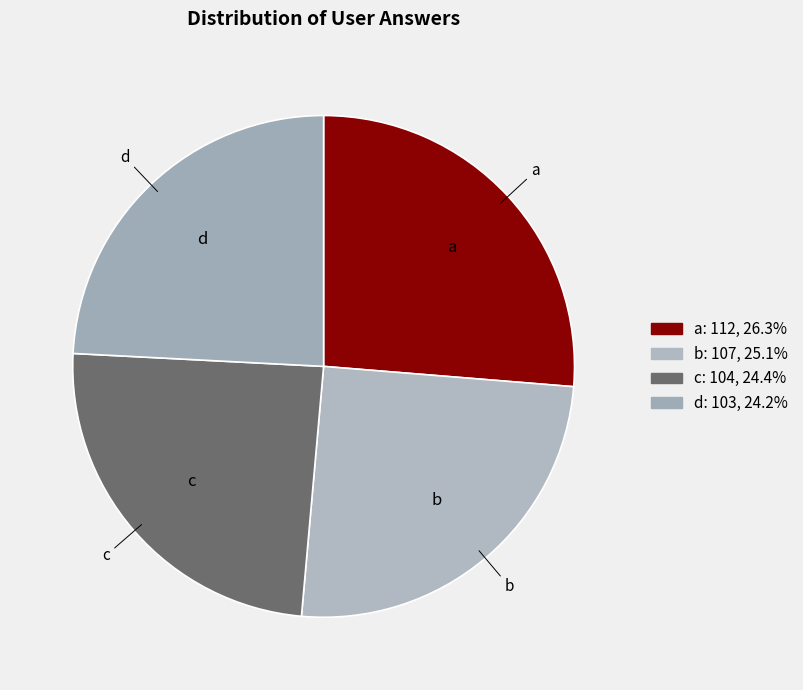

Which has a higher value, c or b?

b